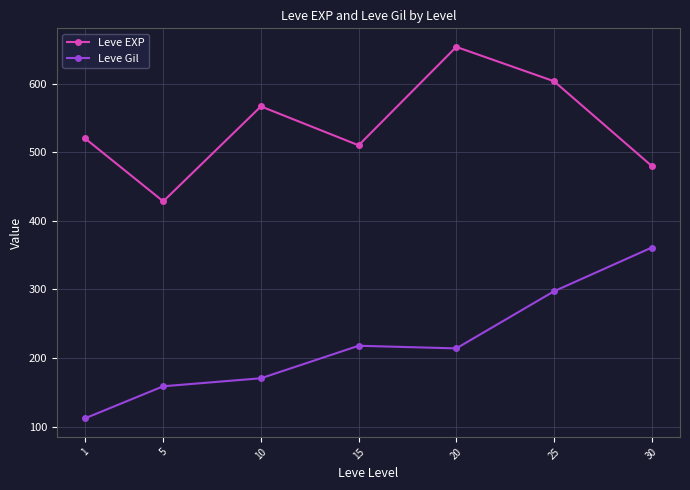

Is it true that Leve EXP equals 233.1 at 30?

False